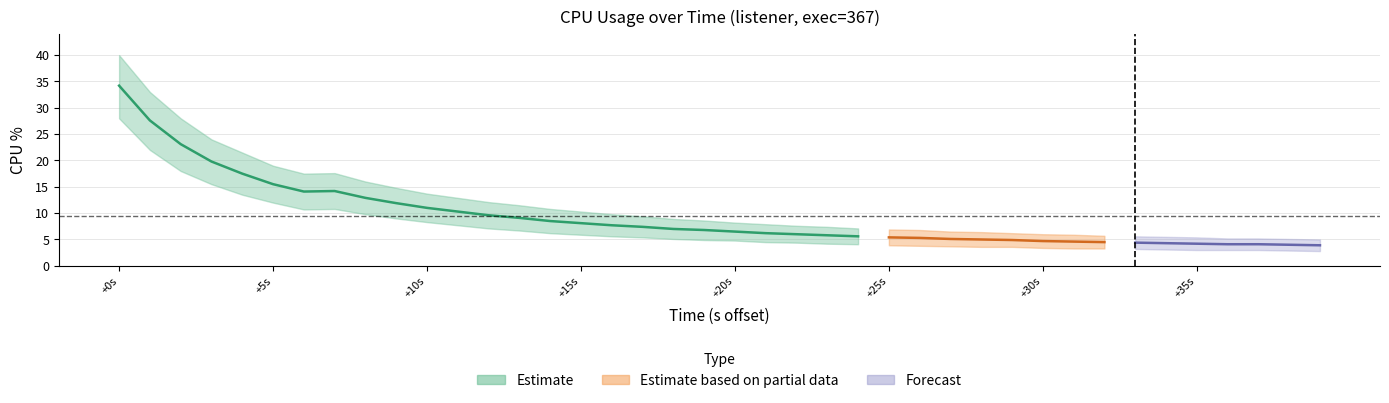

True or false: cpu and cpu_lower intersect in this chart.

False